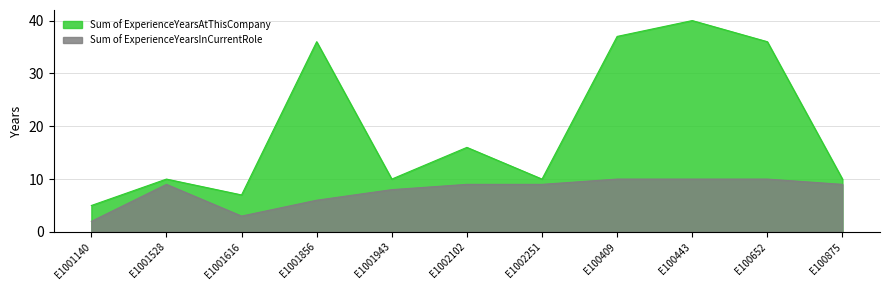

Where is the first local maximum for Sum of ExperienceYearsInCurrentRole?

E1001528